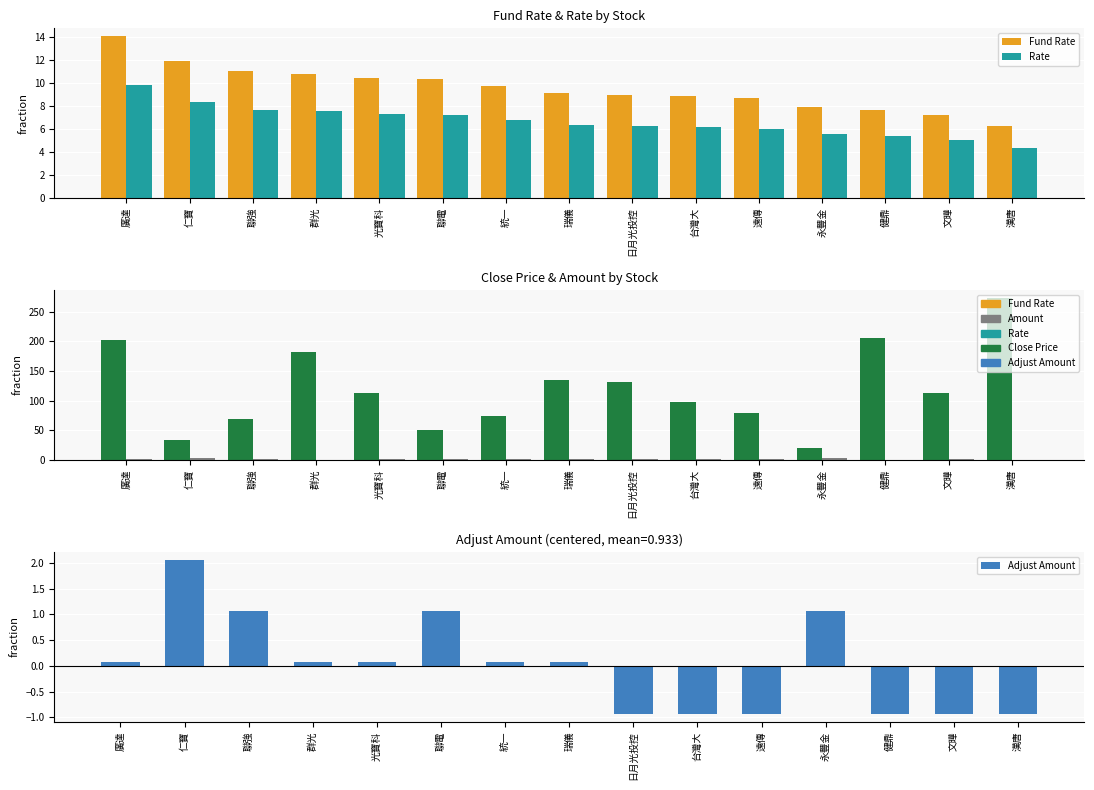

At which label is Rate closest to 7?

統一